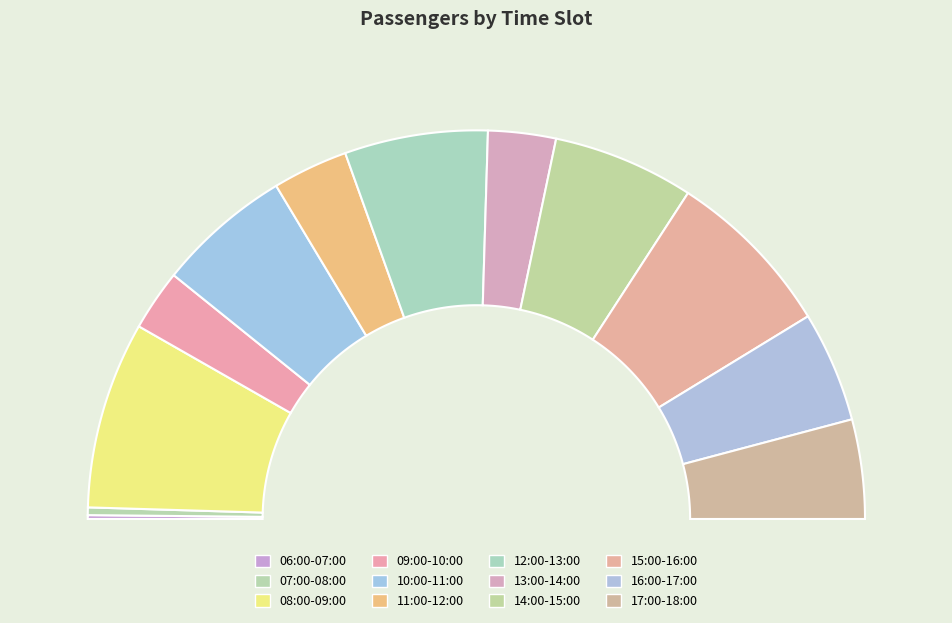

What is the change in value from 13:00-14:00 to 15:00-16:00?

+108